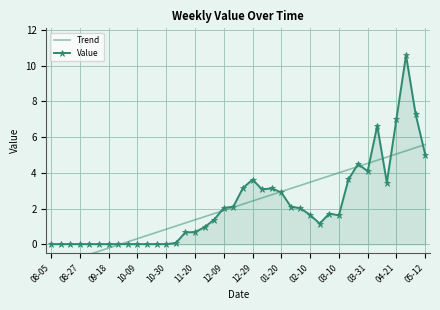

What are all the series names shown in the legend?

Trend, Value